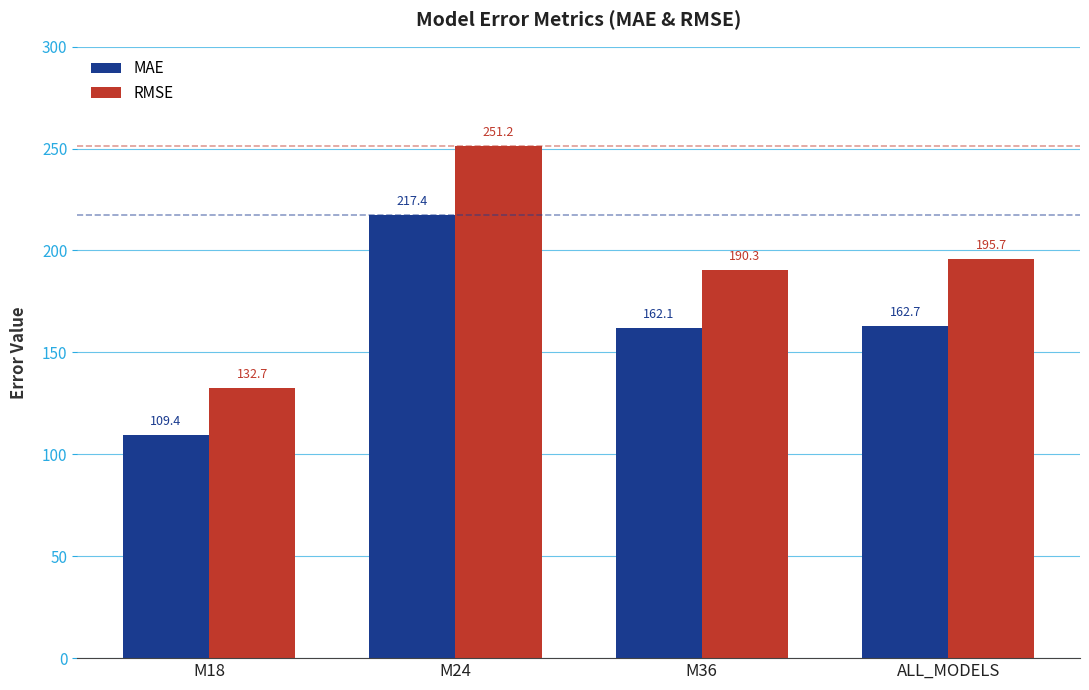

What is the highest value of the MAE series?

217.4